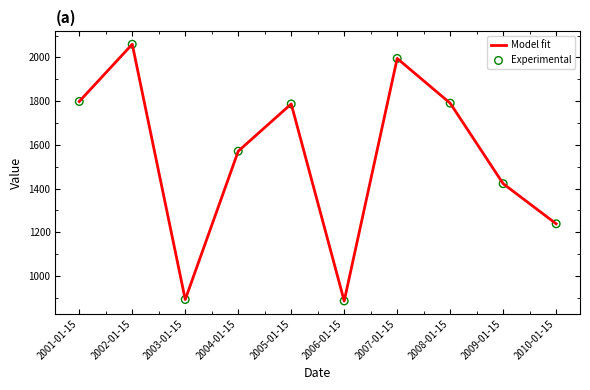

Is it true that the value at 2007-01-15 is 1995.6?

True